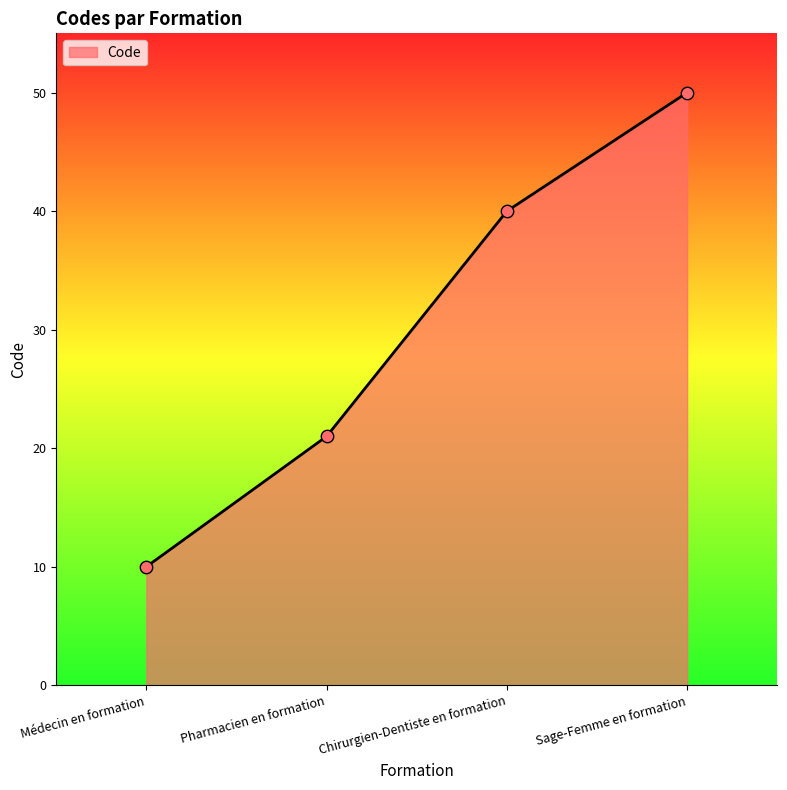

Between Chirurgien-Dentiste en formation and Sage-Femme en formation, which is larger?

Sage-Femme en formation